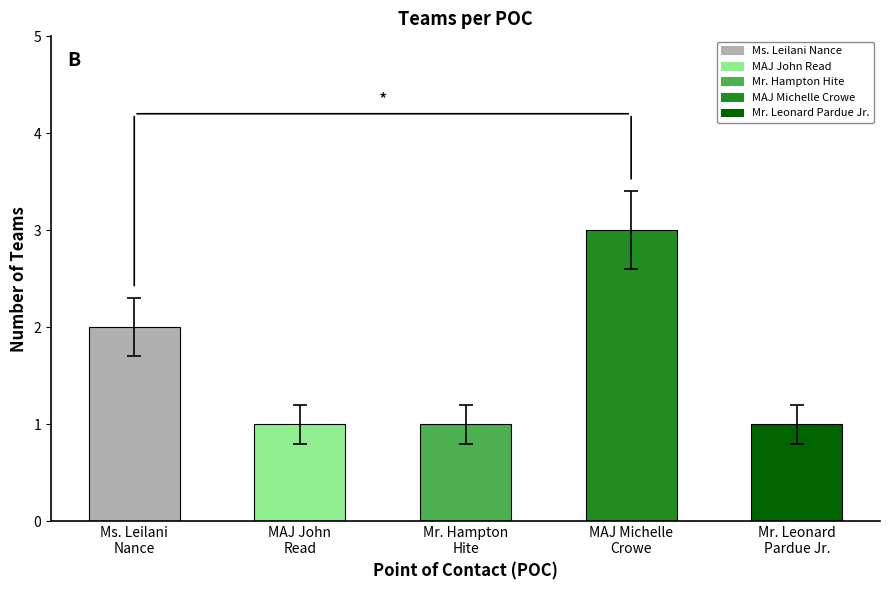

How many values are between 1 and 2?

4